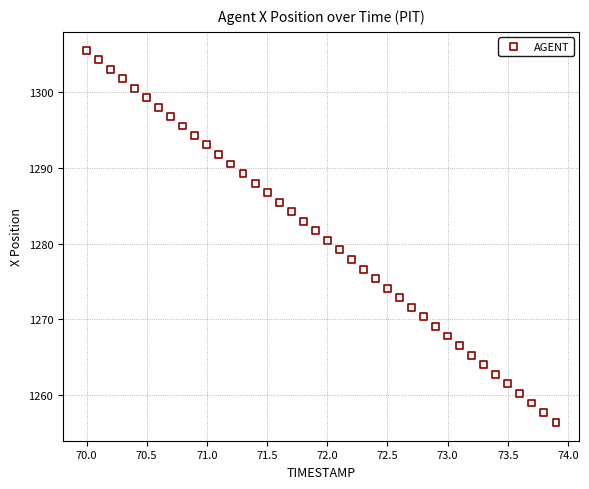

What is the range of Y values (max minus min)?

49.2